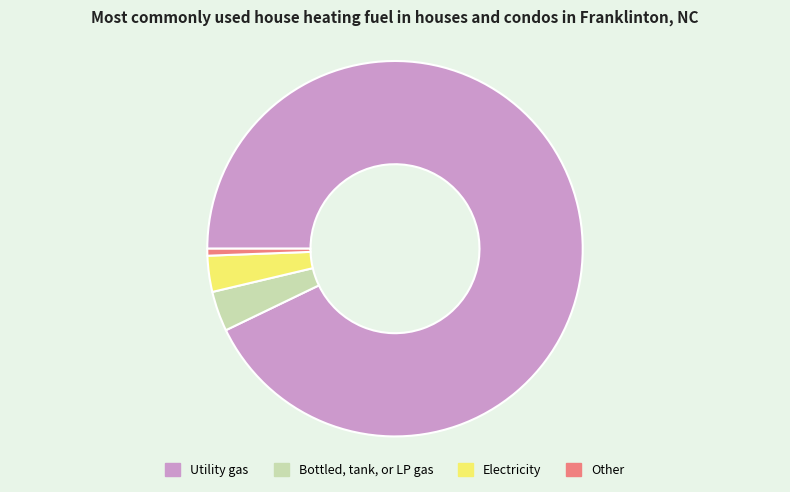

Is it true that Electricity is 3% of the pie?

True